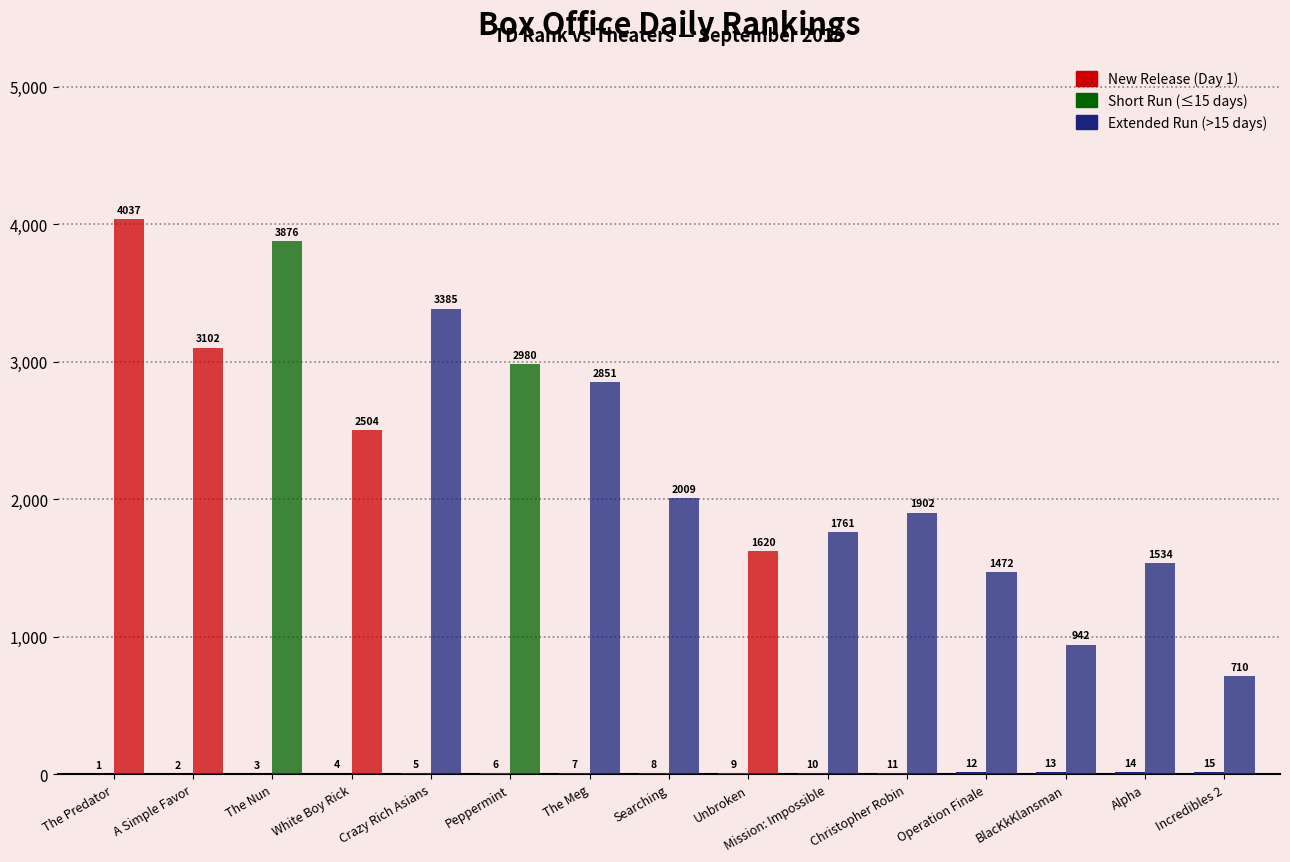

Count the number of data series in this chart.

2